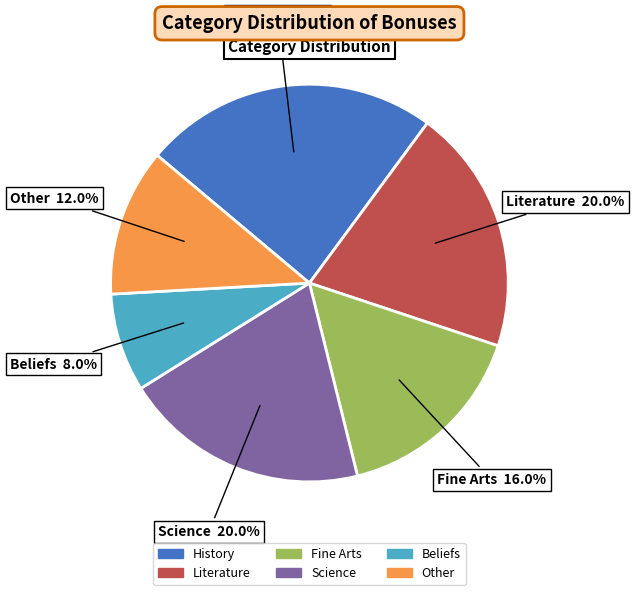

Which slice is the largest?

History